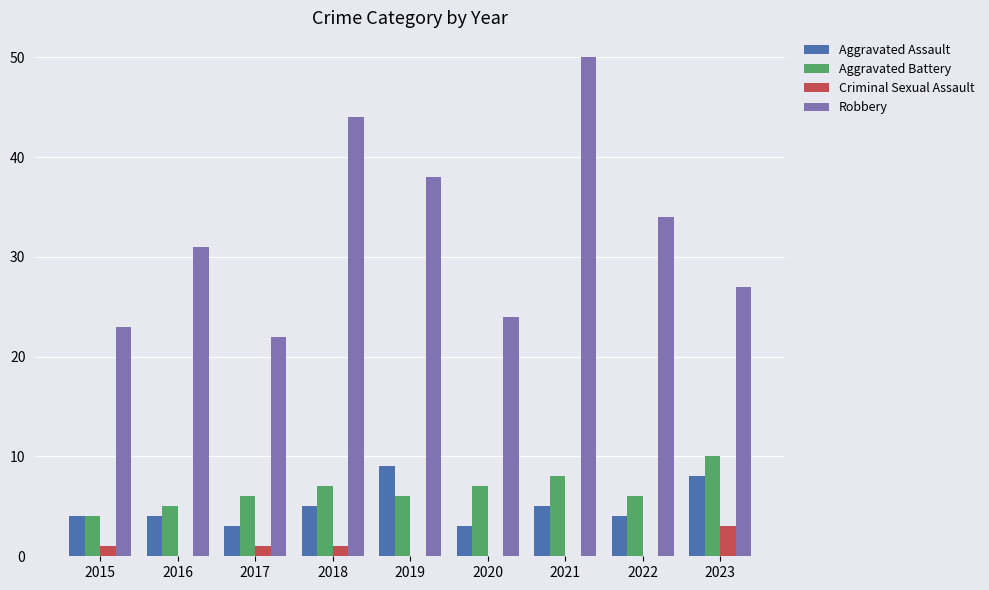

Are the bars horizontal?

No